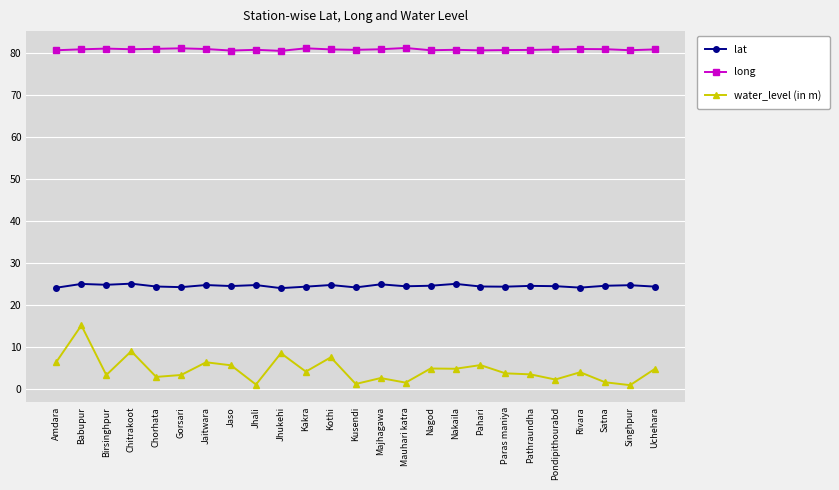

True or false: lat has more than 1 points higher than both neighbors.

True